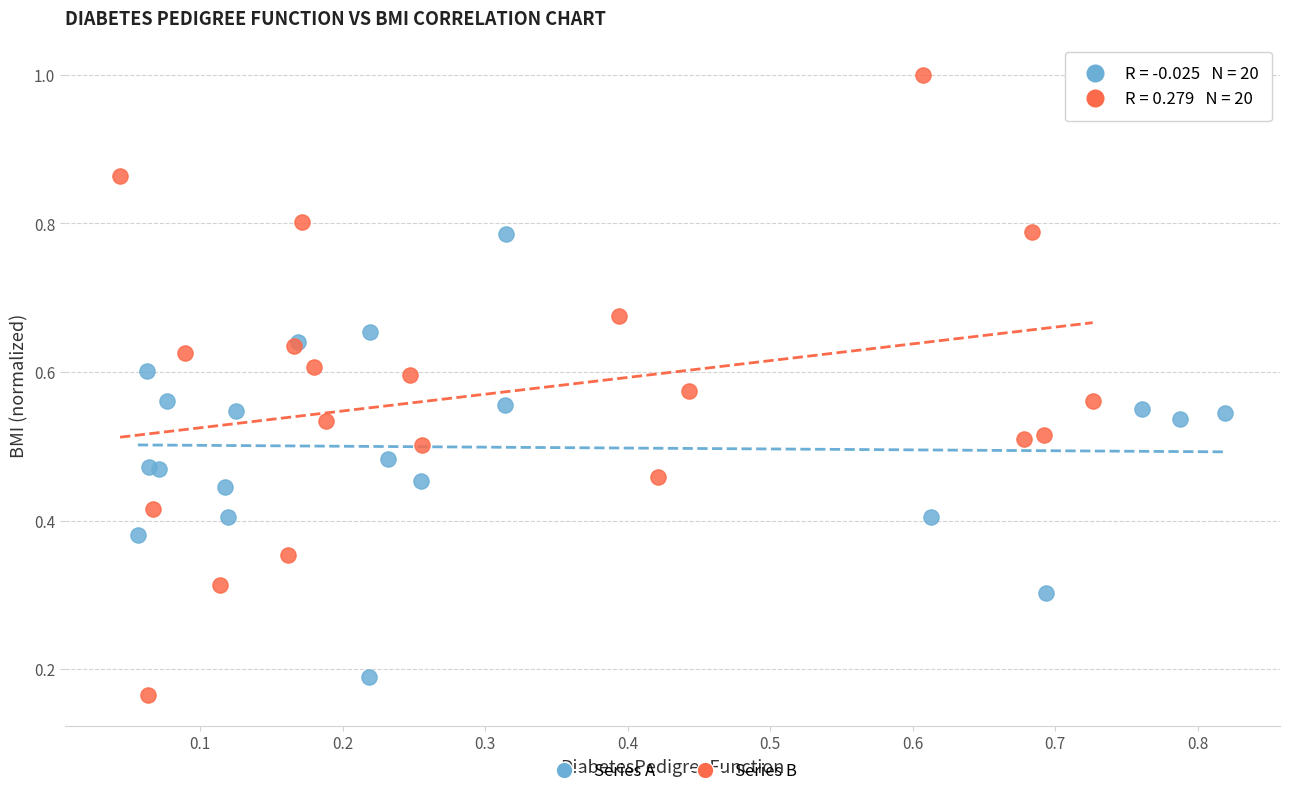

Which series has the widest spread of Y values?

Series B